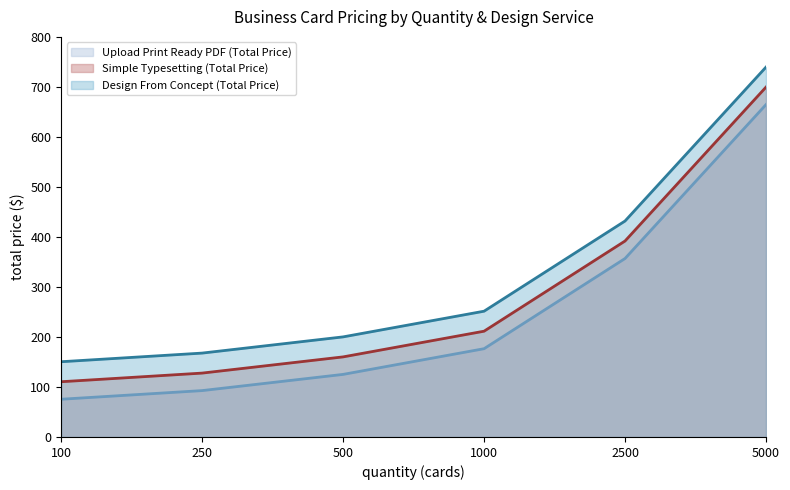

How many data points in Upload Print Ready PDF (Total Price) are less than 176?

3